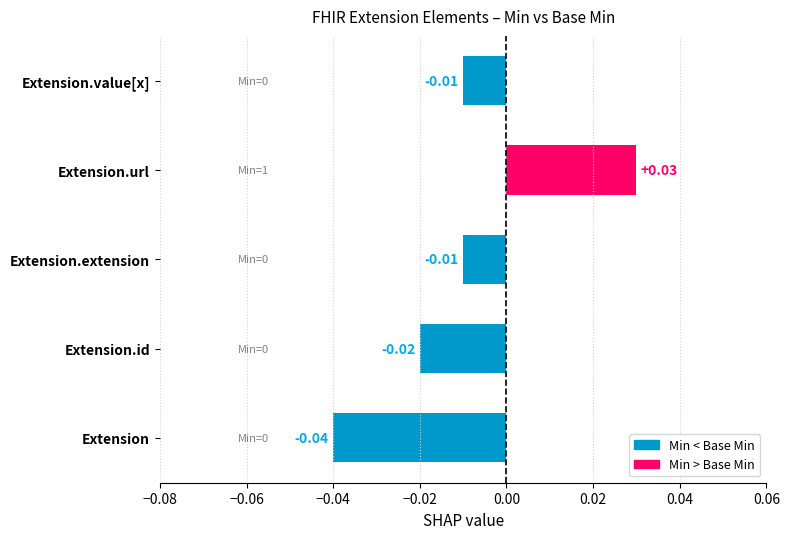

Which category has the lowest value across all series?

Extension